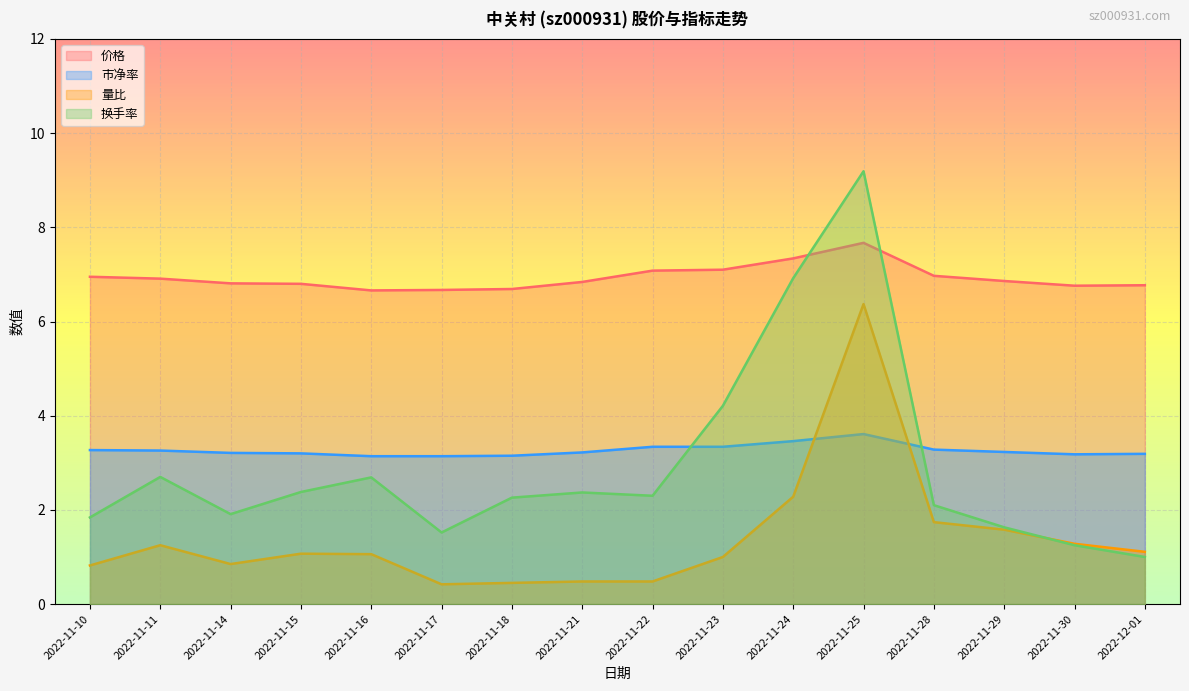

Reading right to left, what are all the values shown in this chart?

价格: 2022-12-01=6.8	2022-11-30=6.8	2022-11-29=6.9	2022-11-28=7.0	2022-11-25=7.7	2022-11-24=7.3	2022-11-23=7.1	2022-11-22=7.1	2022-11-21=6.8	2022-11-18=6.7	2022-11-17=6.7	2022-11-16=6.7	2022-11-15=6.8	2022-11-14=6.8	2022-11-11=6.9	2022-11-10=7.0
市净率: 2022-12-01=3.2	2022-11-30=3.2	2022-11-29=3.2	2022-11-28=3.3	2022-11-25=3.6	2022-11-24=3.5	2022-11-23=3.3	2022-11-22=3.3	2022-11-21=3.2	2022-11-18=3.1	2022-11-17=3.1	2022-11-16=3.1	2022-11-15=3.2	2022-11-14=3.2	2022-11-11=3.3	2022-11-10=3.3
量比: 2022-12-01=1.1	2022-11-30=1.3	2022-11-29=1.6	2022-11-28=1.7	2022-11-25=6.4	2022-11-24=2.3	2022-11-23=1.0	2022-11-22=0.5	2022-11-21=0.5	2022-11-18=0.5	2022-11-17=0.4	2022-11-16=1.1	2022-11-15=1.1	2022-11-14=0.8	2022-11-11=1.2	2022-11-10=0.8
换手率: 2022-12-01=1.0	2022-11-30=1.2	2022-11-29=1.6	2022-11-28=2.1	2022-11-25=9.2	2022-11-24=6.9	2022-11-23=4.2	2022-11-22=2.3	2022-11-21=2.4	2022-11-18=2.3	2022-11-17=1.5	2022-11-16=2.7	2022-11-15=2.4	2022-11-14=1.9	2022-11-11=2.7	2022-11-10=1.8